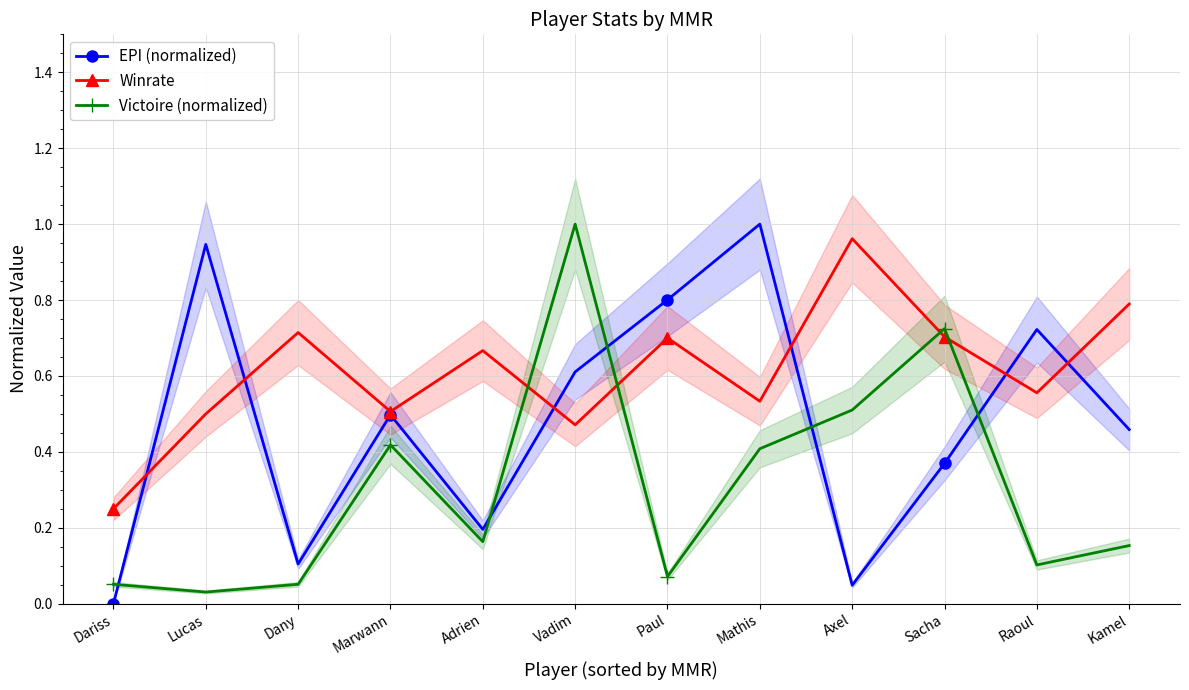

Is the value of Winrate at Dariss greater than the value of EPI (normalized) at Dany?

Yes